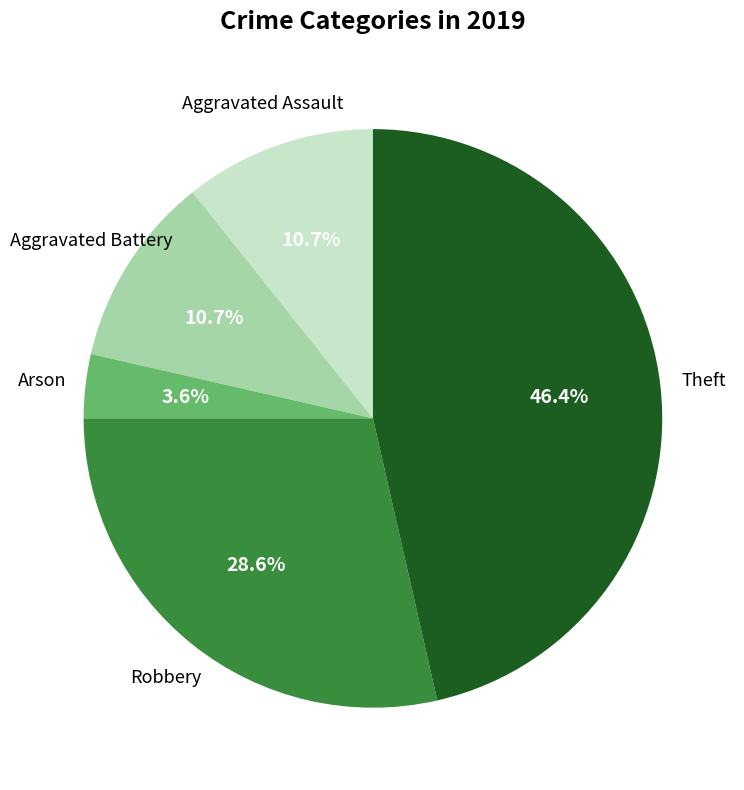

How many slices are in this pie chart?

5